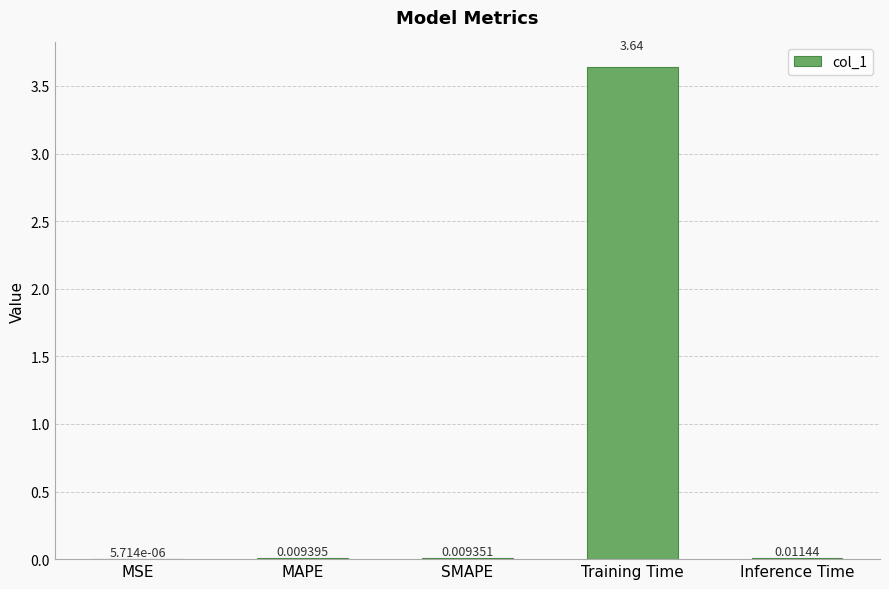

What is the sum of all values?

3.7